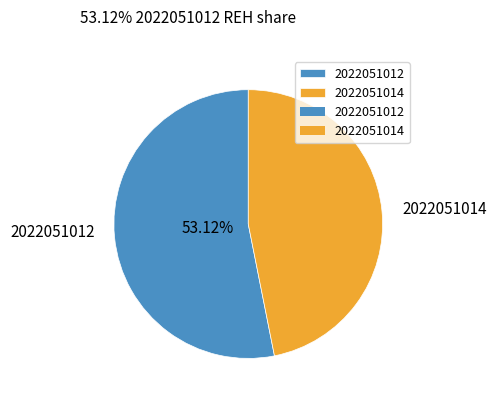

Do 2022051014 and 2022051012 together represent more than half of the pie?

Yes